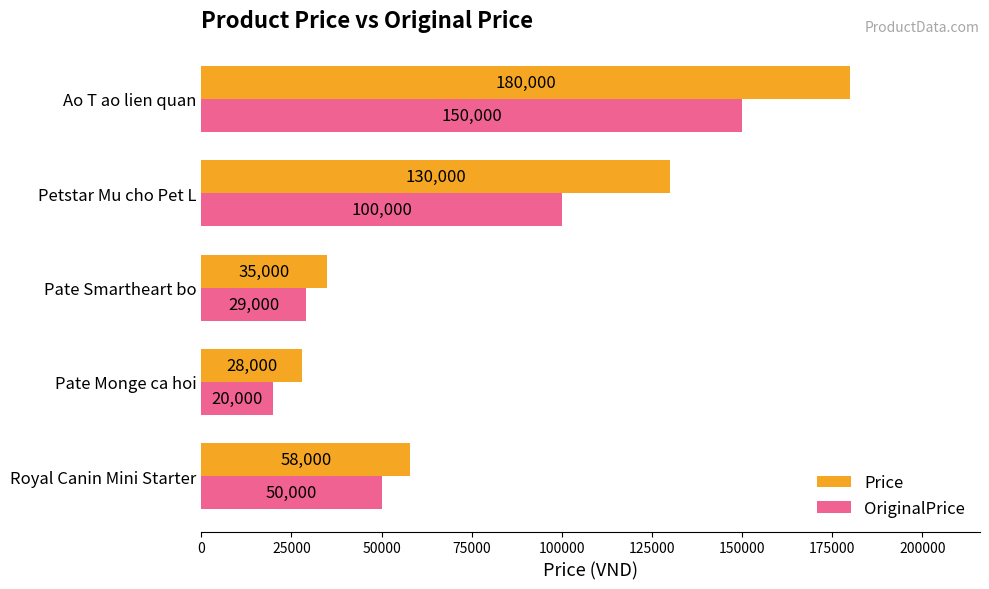

Which series has the largest total across all categories?

Price